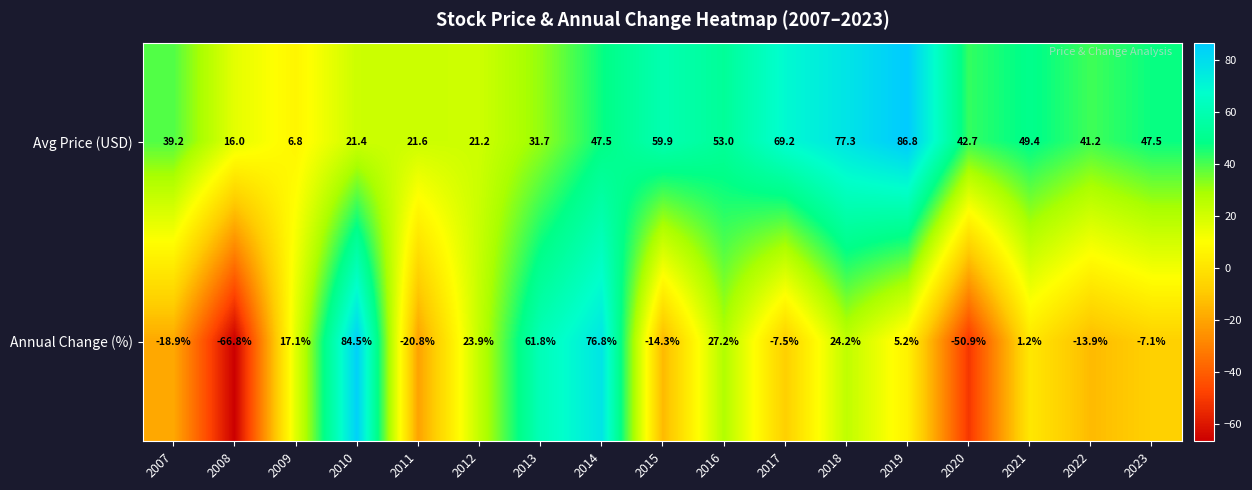

What is the difference between the second highest and second lowest values in the Avg Price (USD) series?

61.3